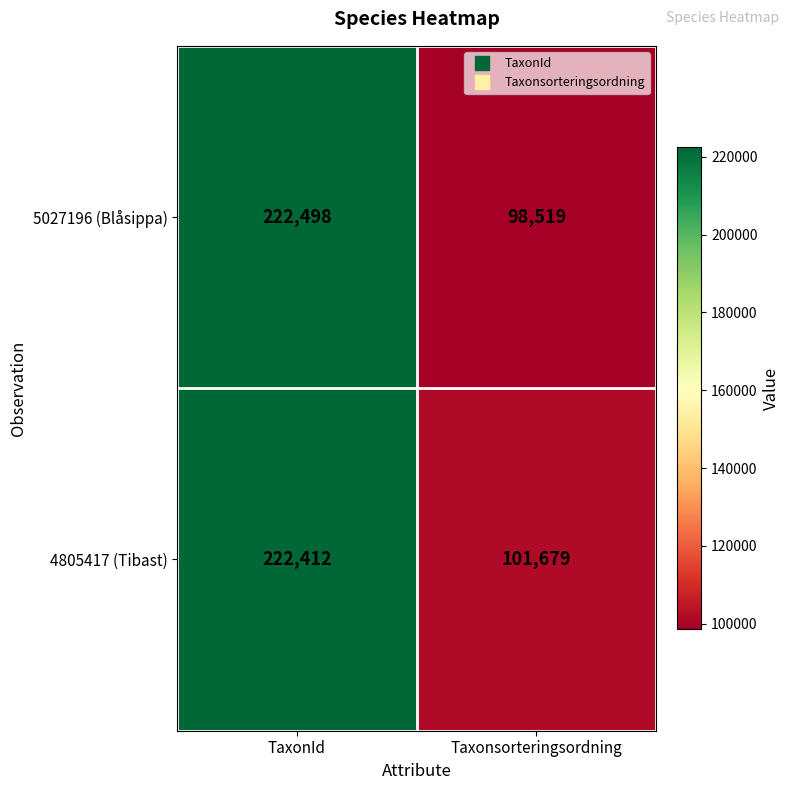

Which series has the largest total across all categories?

4805417 (Tibast)